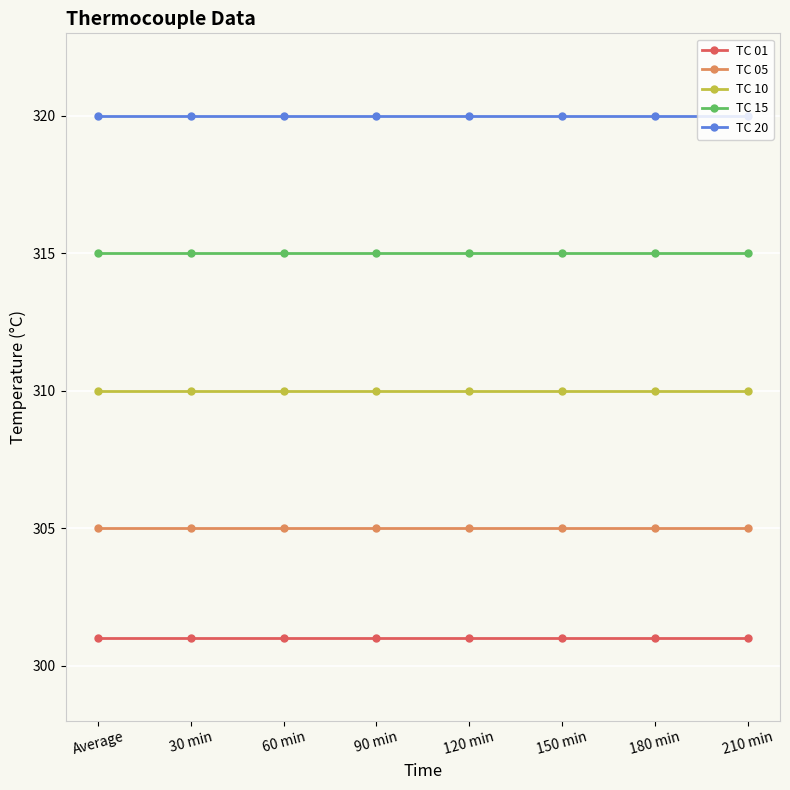

At how many categories does at least one series exceed 312?

8